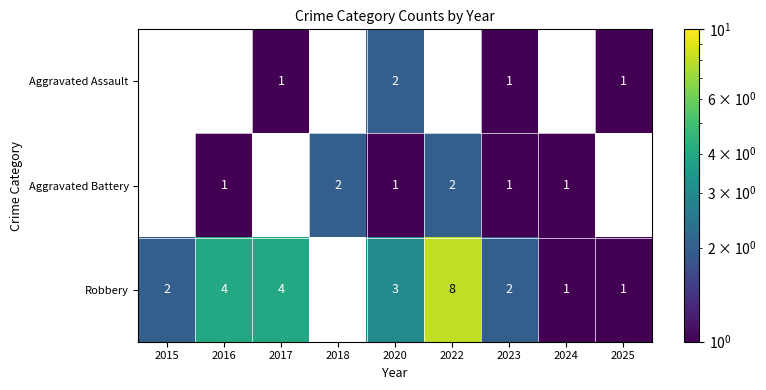

True or false: Robbery has a value of 6 at 2017.

False